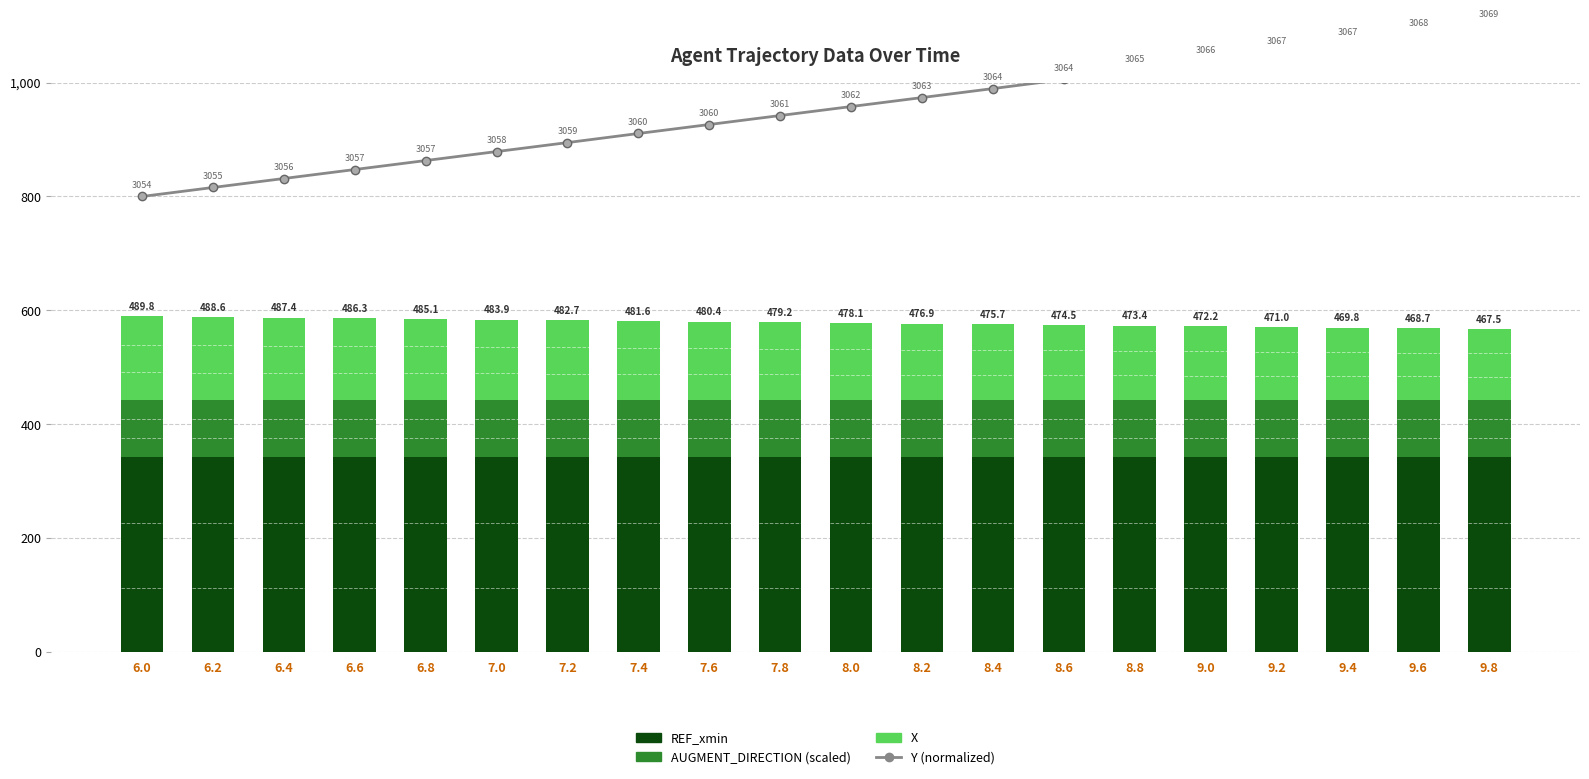

Does the chart contain any negative values?

No